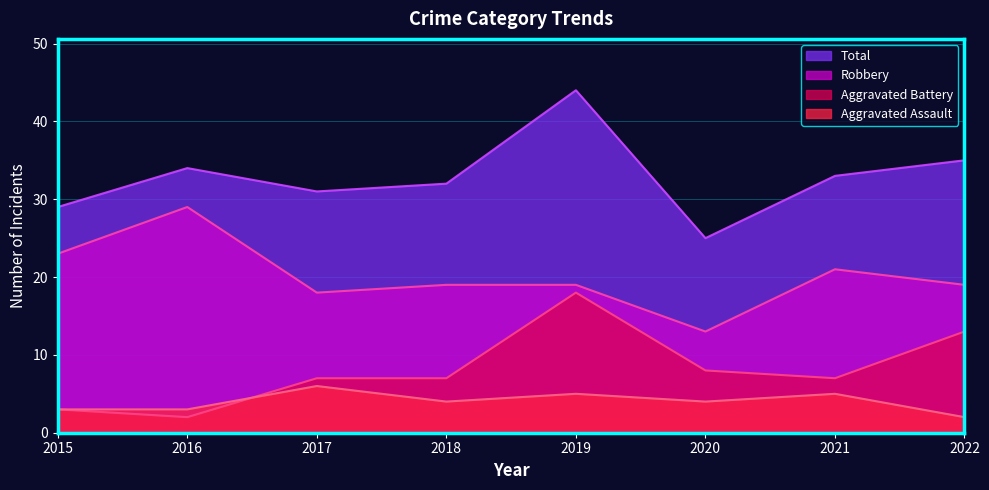

True or false: Aggravated Battery has more than 0 interior local peaks.

True